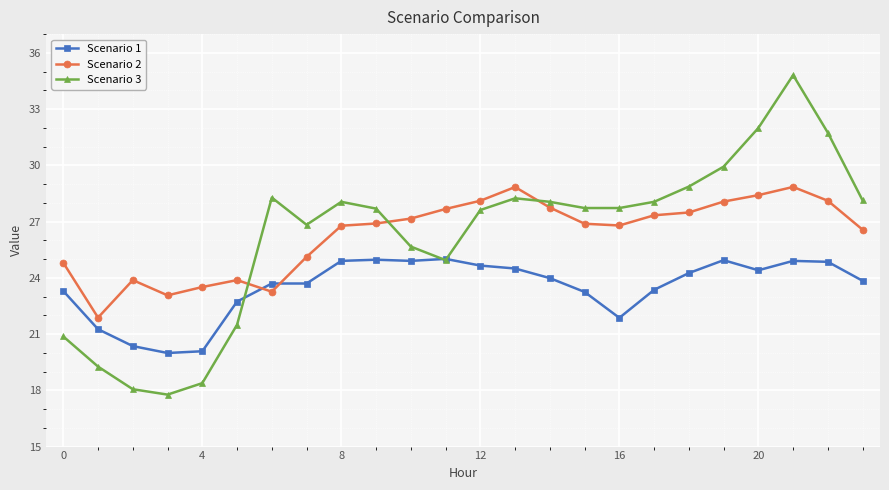

Which series has the largest range (max minus min)?

Scenario 3